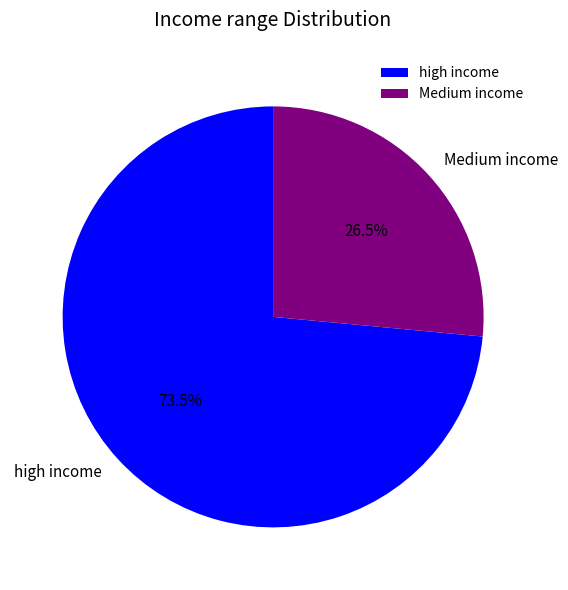

What is the smallest slice in the pie chart?

Medium income